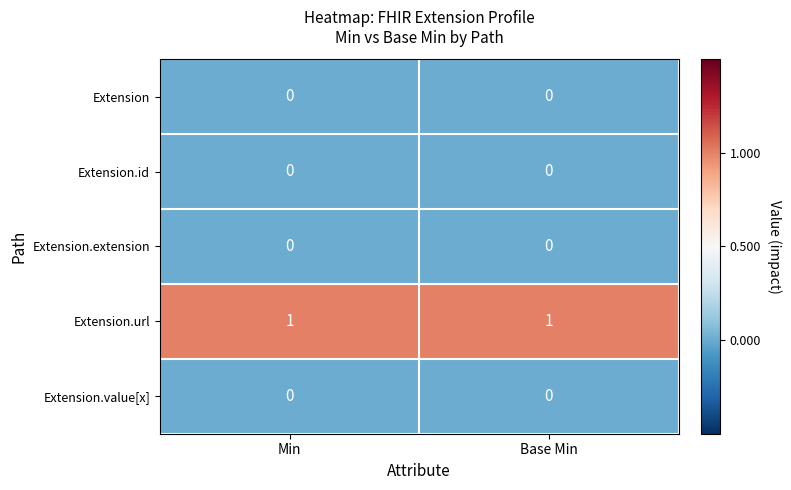

Reading left to right, transcribe all the data shown in this chart.

Extension: 0	0
Extension.id: 0	0
Extension.extension: 0	0
Extension.url: 1	1
Extension.value[x]: 0	0